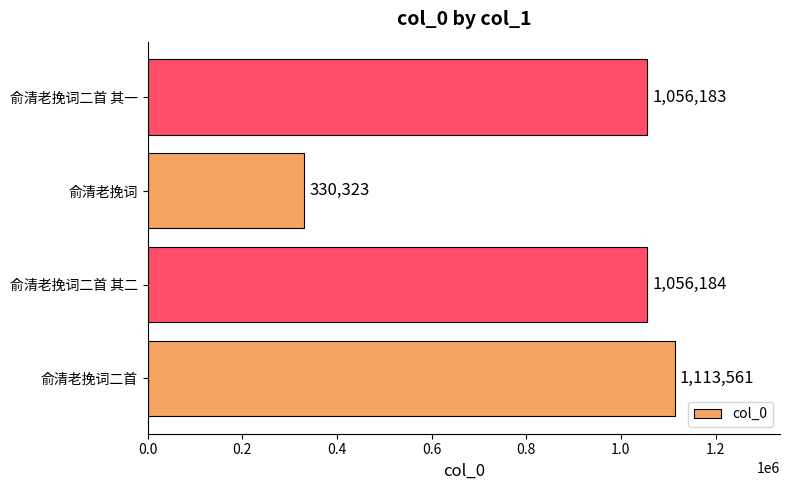

Rank the categories by value from highest to lowest.

俞清老挽词二首, 俞清老挽词二首 其二, 俞清老挽词二首 其一, 俞清老挽词